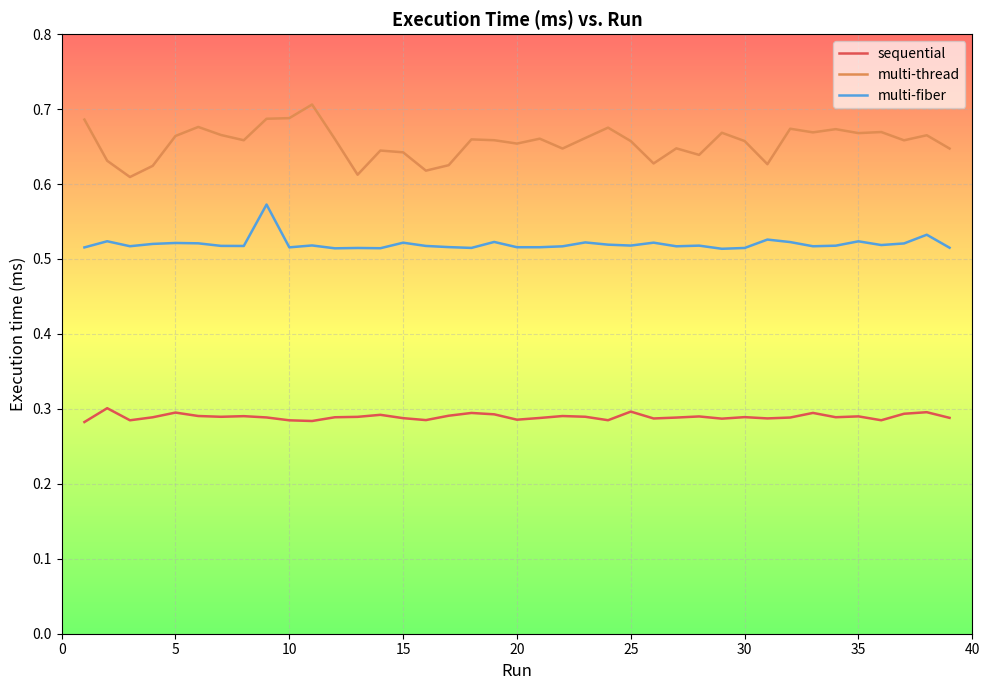

Rank the series by their maximum value, from lowest to highest.

sequential, multi-fiber, multi-thread